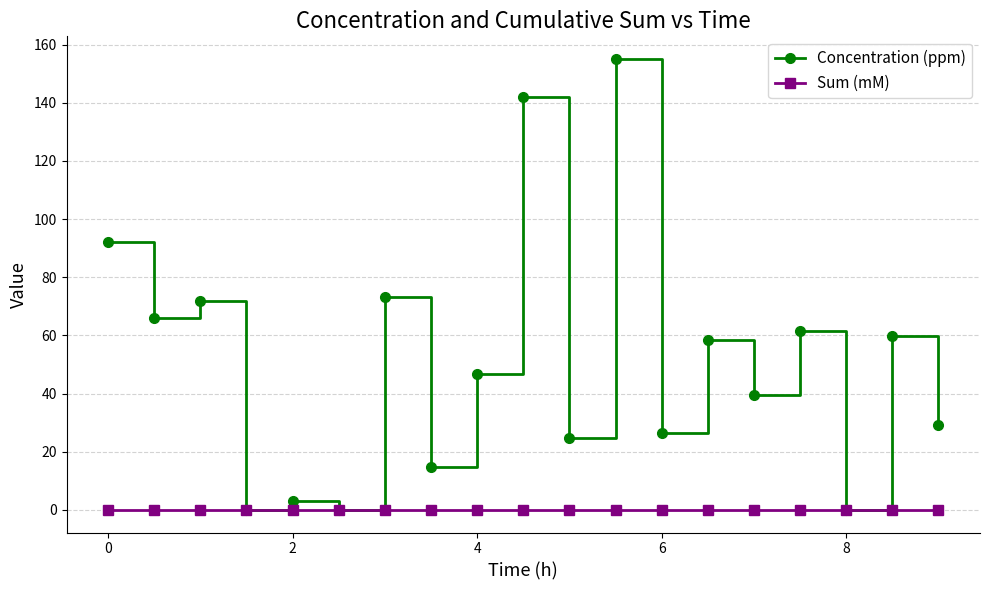

Which series has the largest total across all categories?

Concentration (ppm)